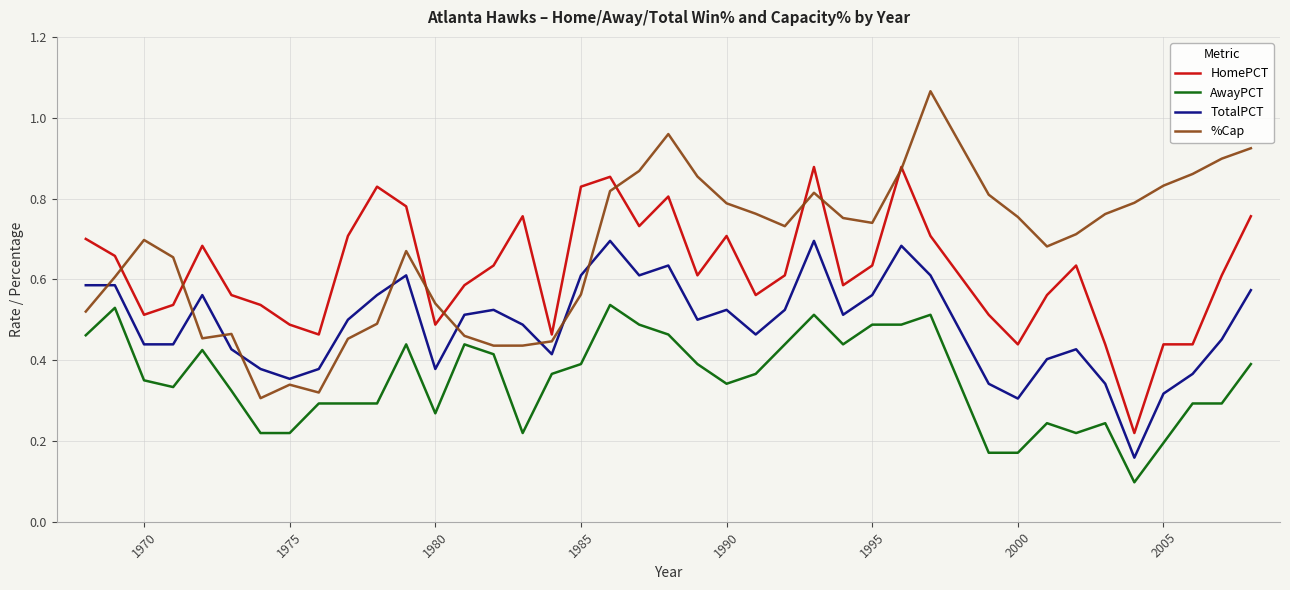

True or false: AwayPCT and HomePCT cross at least once.

False